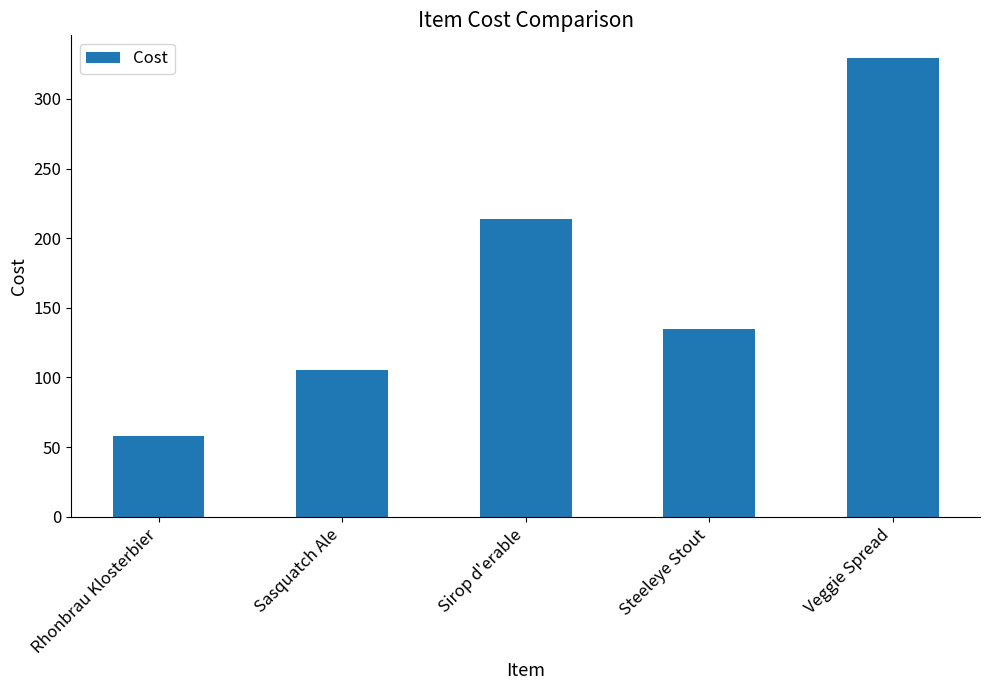

Are the bars horizontal?

No